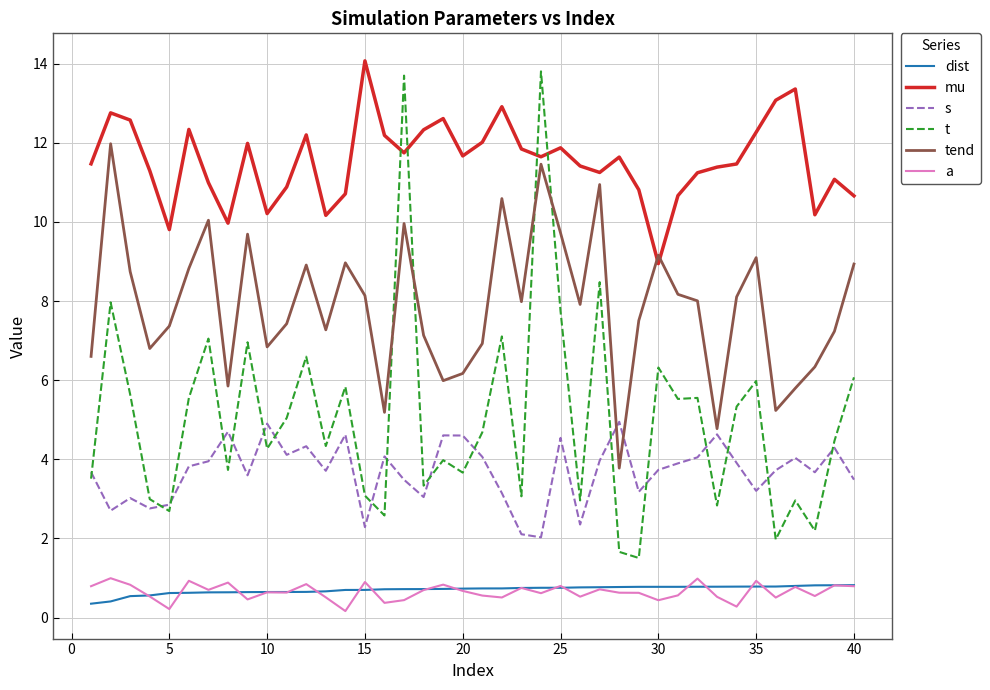

What is the maximum value for s?

4.9